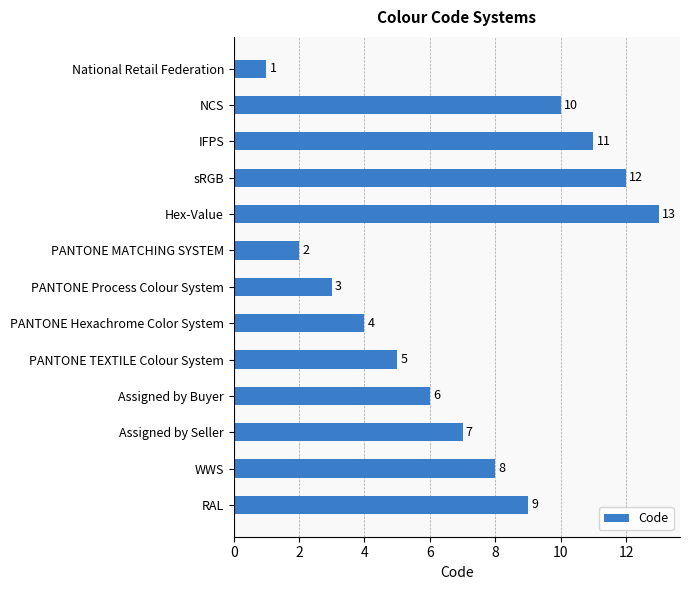

Are the bars grouped side by side (vs. stacked)?

No